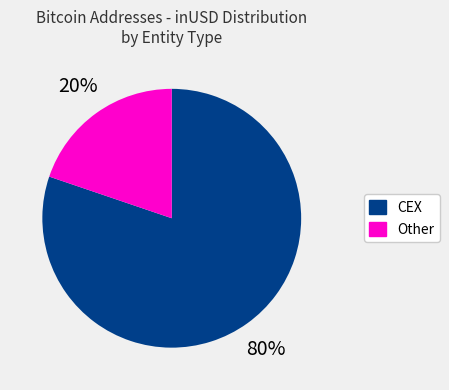

Does any single category account for the majority?

Yes